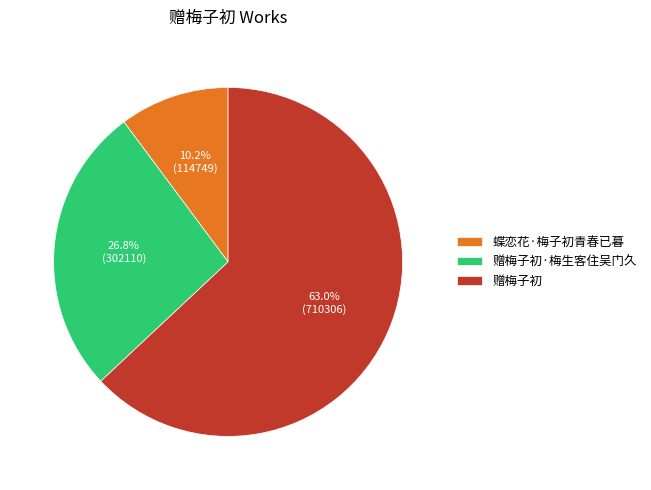

Is 赠梅子初·梅生客住吴门久 the majority of the pie?

No